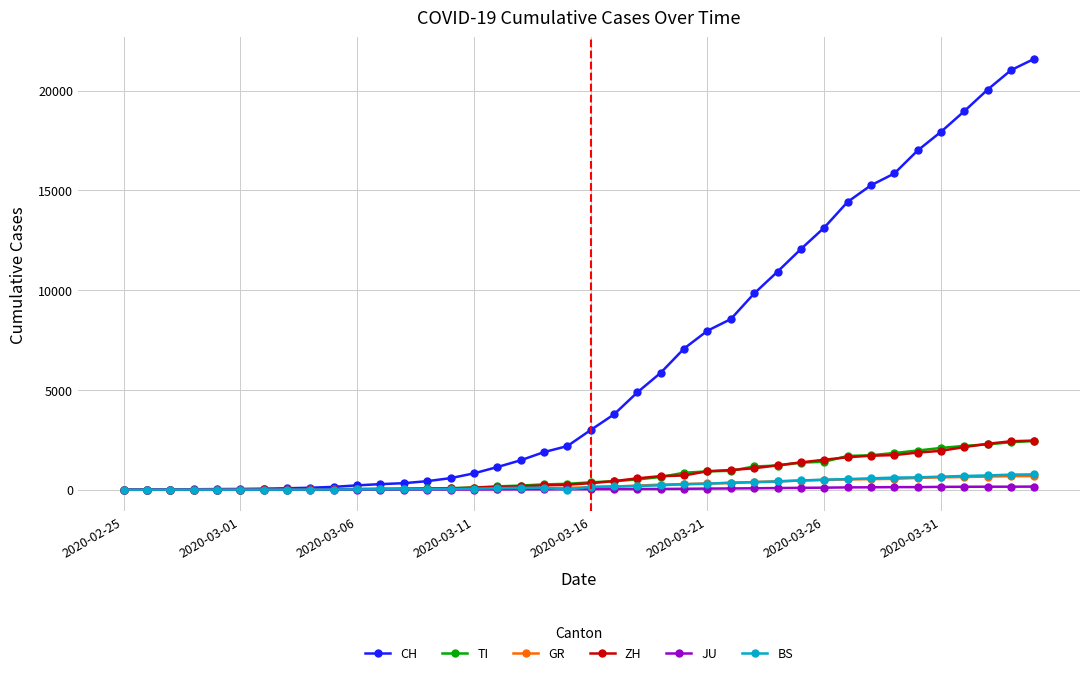

What are all the series names shown in the legend?

CH, TI, GR, ZH, JU, BS